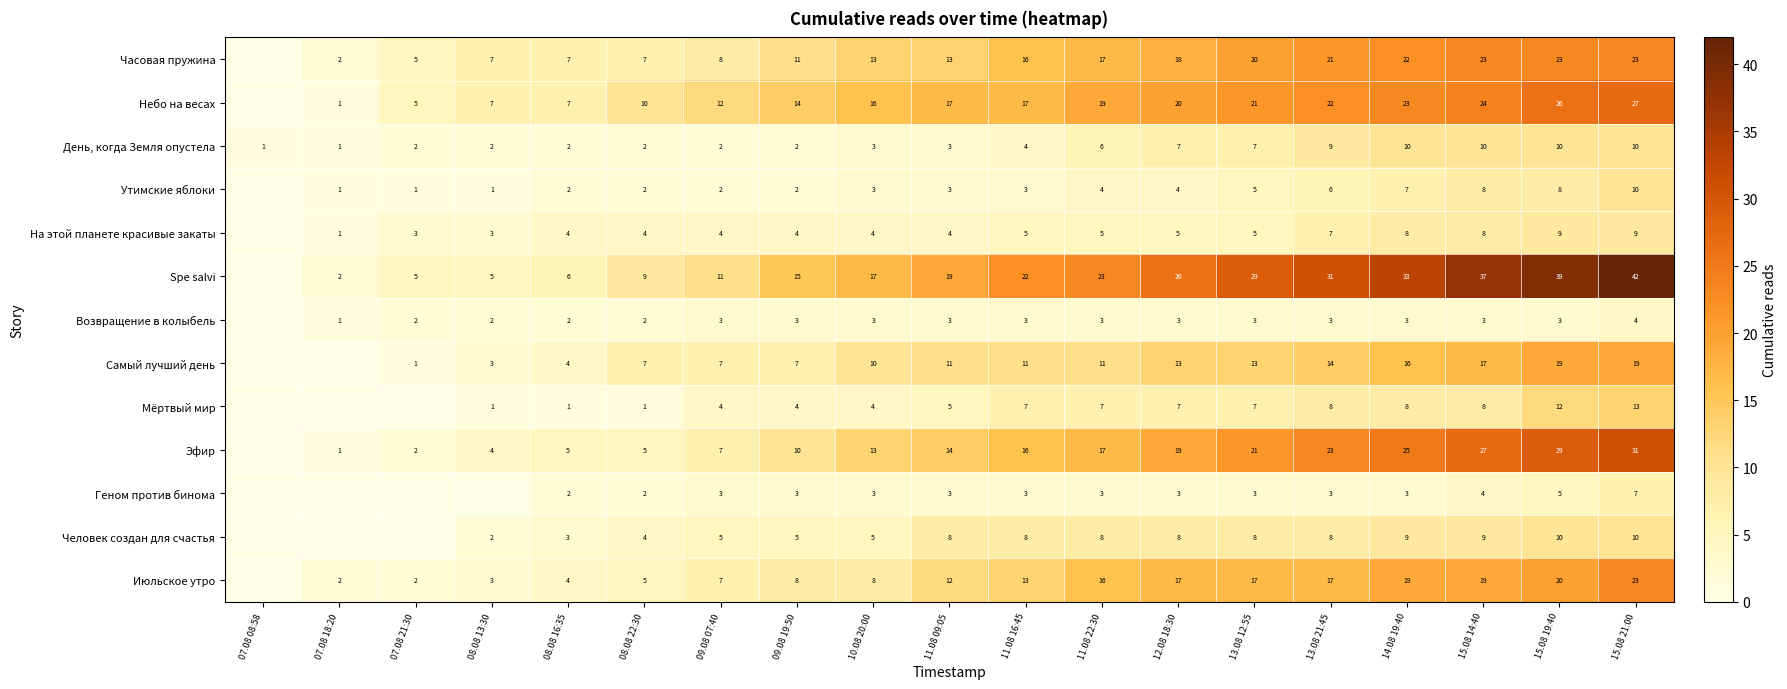

What is the total value across all series at 08.08 22:30?

60